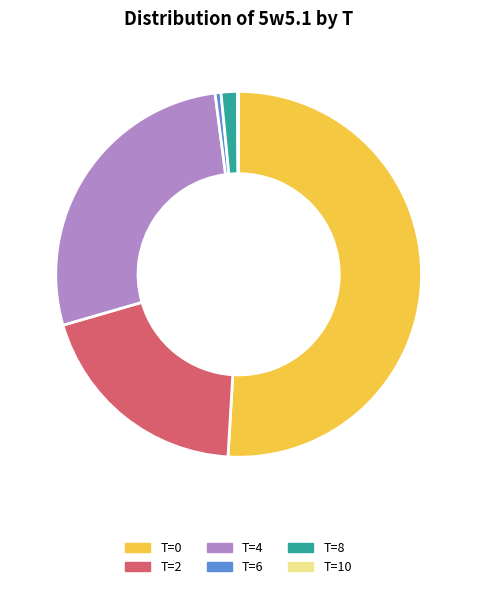

What is the largest slice in the pie chart?

T=0